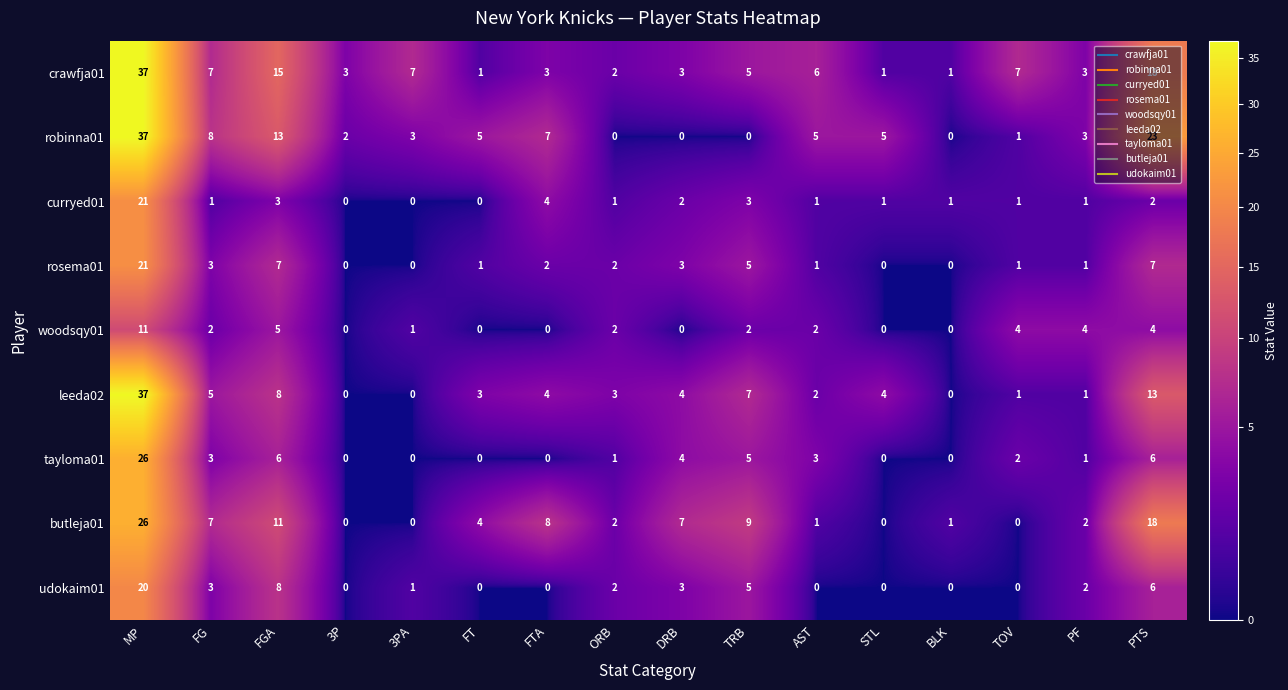

At which label does leeda02 first exceed 4?

MP